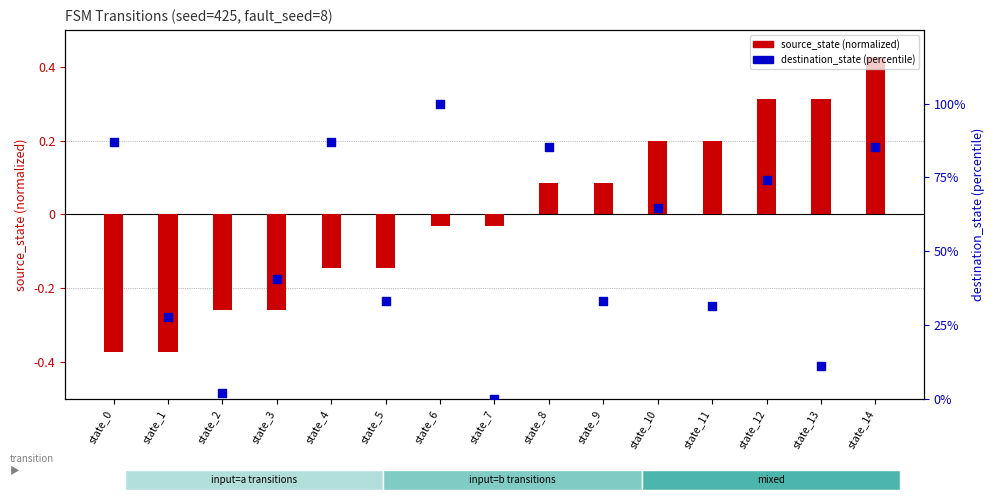

Which series has the largest total across all categories?

destination_state (percentile)